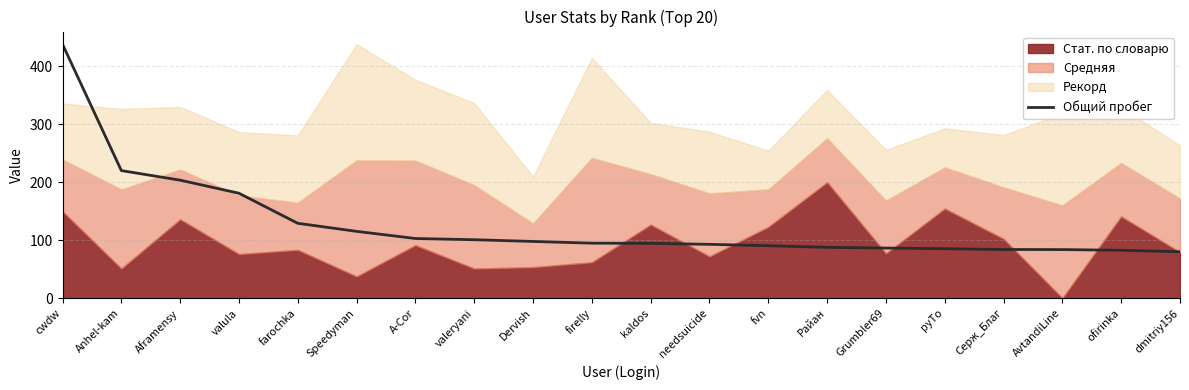

What is the approximate value at AvtandiLine?

83.9